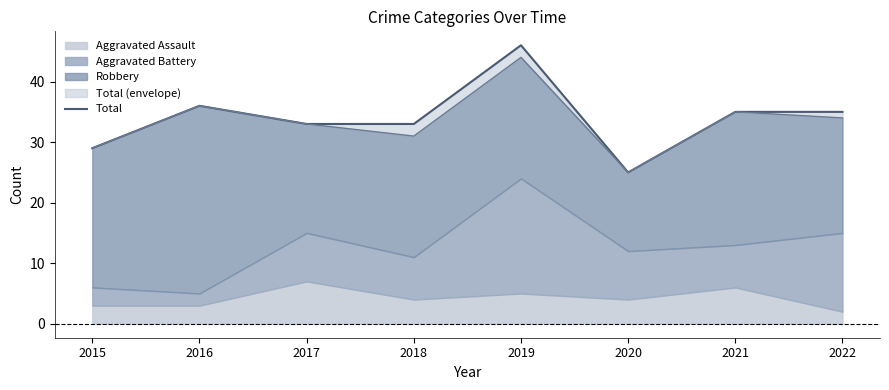

True or false: the data has more than 0 interior local peaks.

True